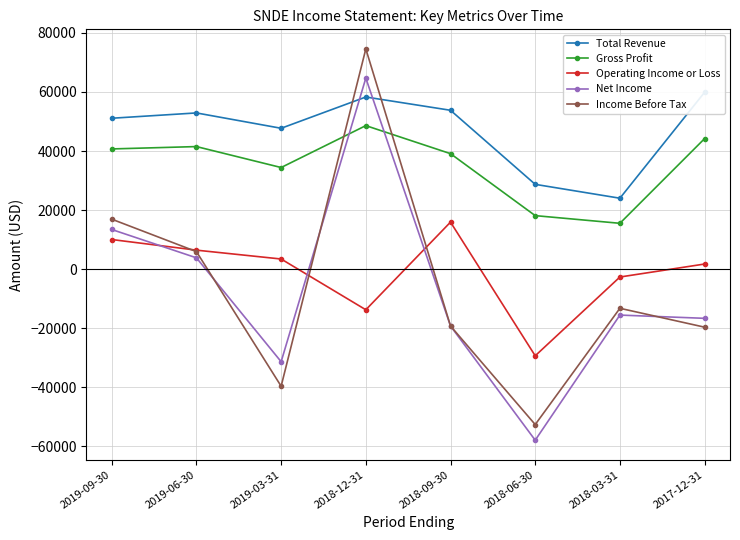

What is the total value across all series at 2018-03-31?

7900